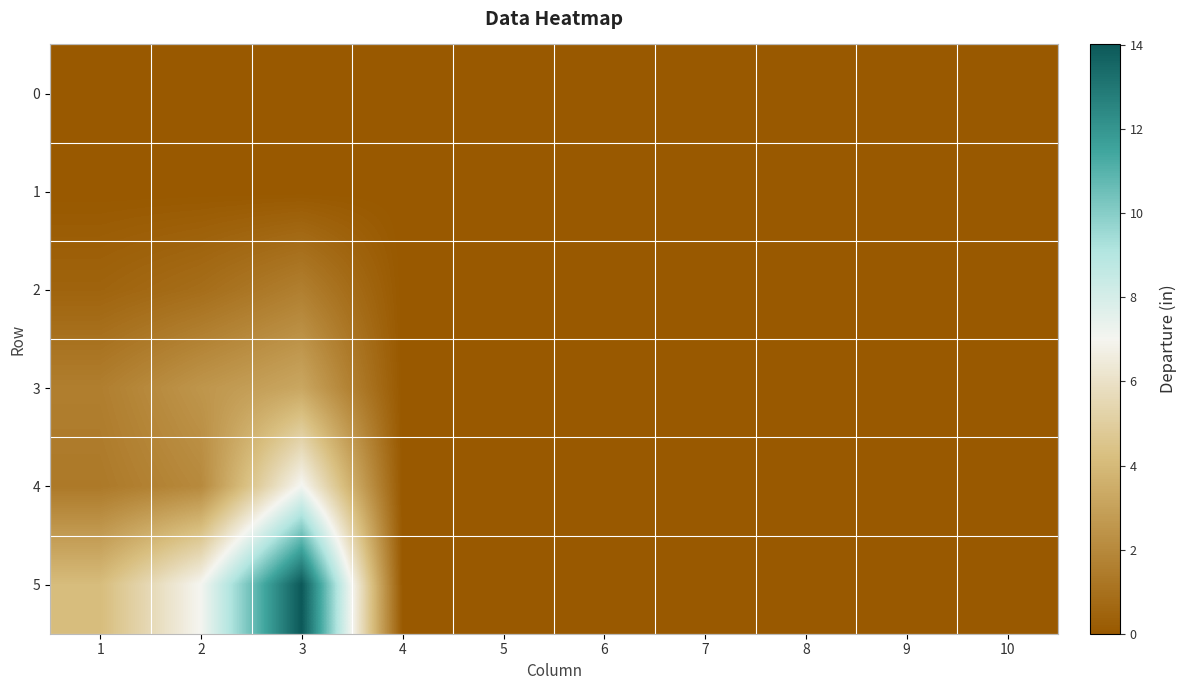

At which category is the sum across all series the highest?

3